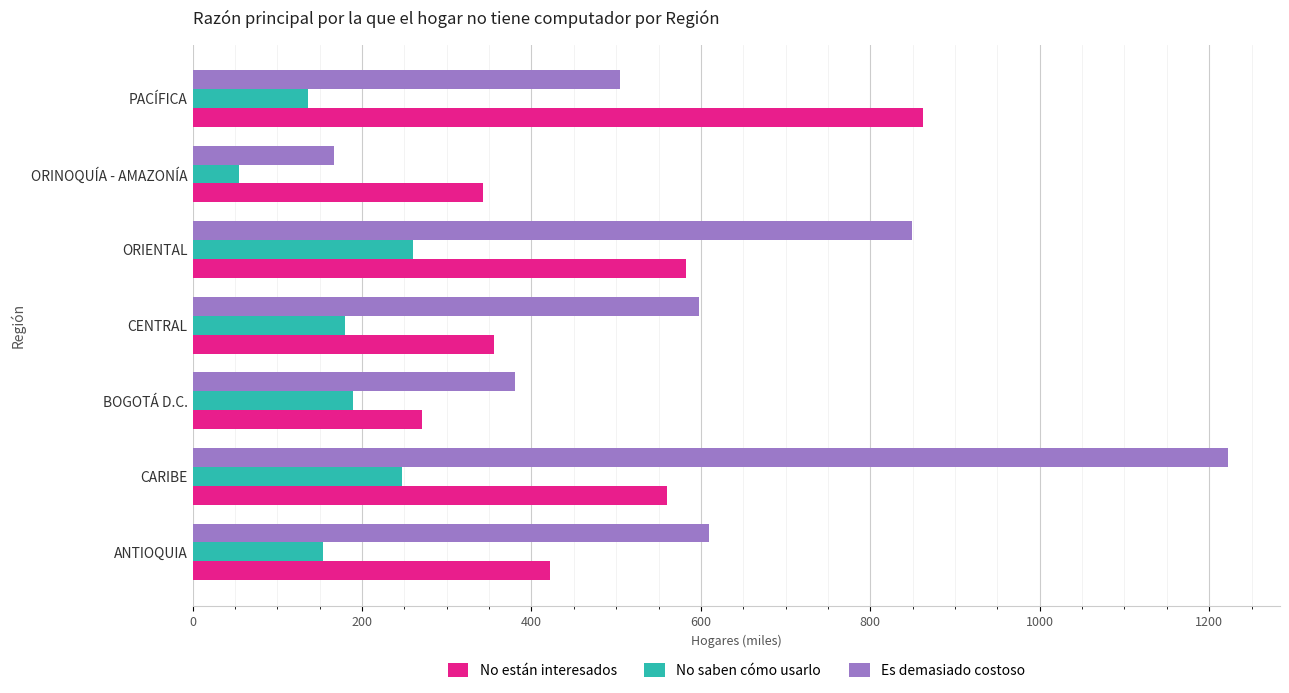

Is it true that Es demasiado costoso equals 2023.3 at CARIBE?

False